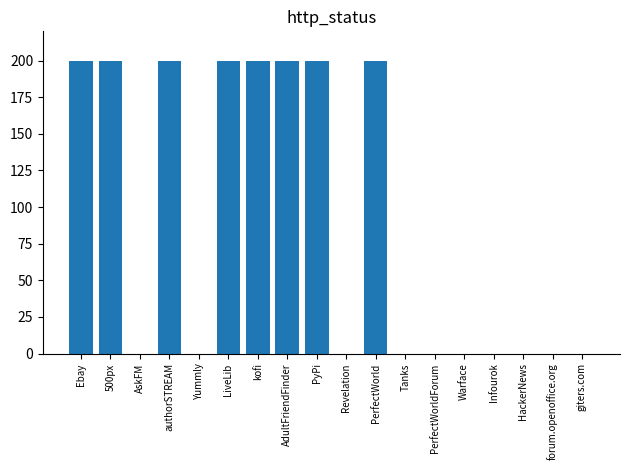

Are the bars grouped side by side (vs. stacked)?

No